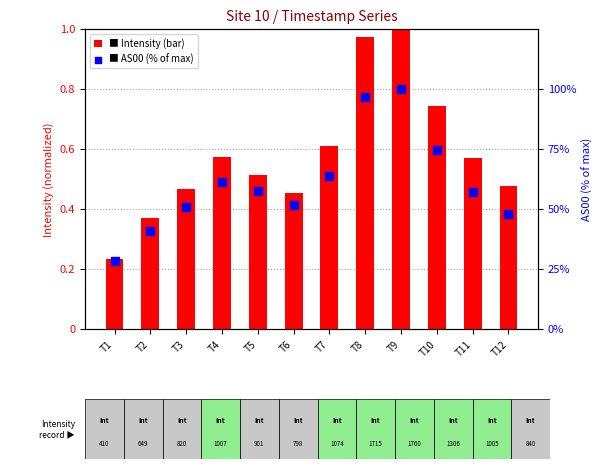

At which category is the sum across all series the highest?

T9